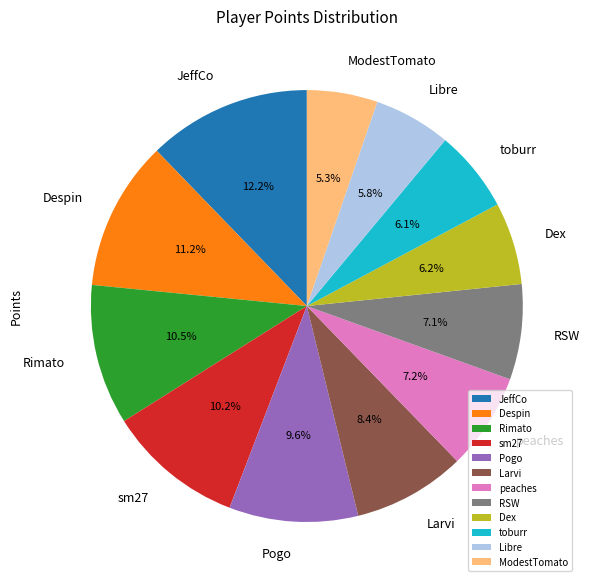

To the nearest percent, what is the difference between the largest and smallest slice percentages?

7%